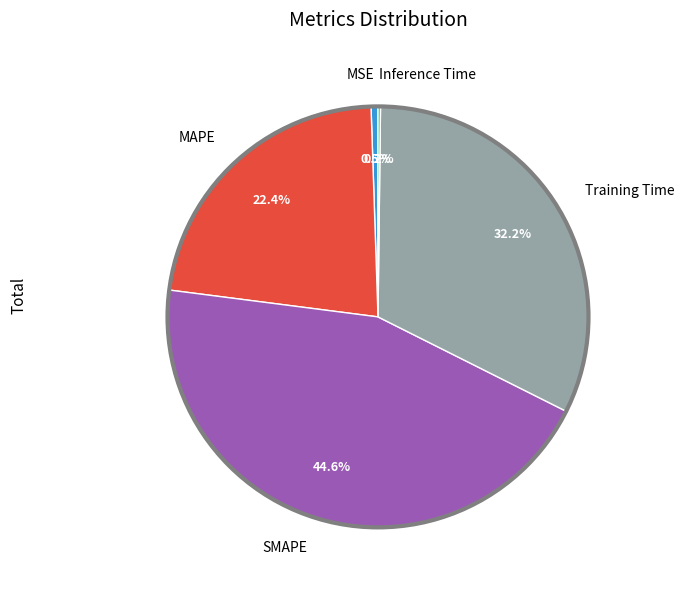

Combined, what portion of the pie is MAPE and SMAPE?

67.1%